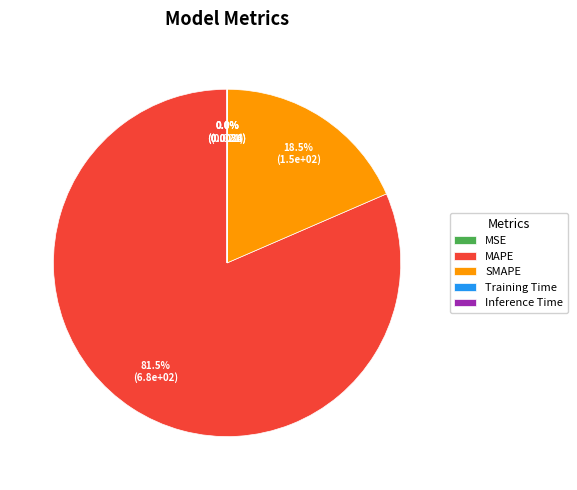

What portion of the pie excludes MAPE?

18.5%